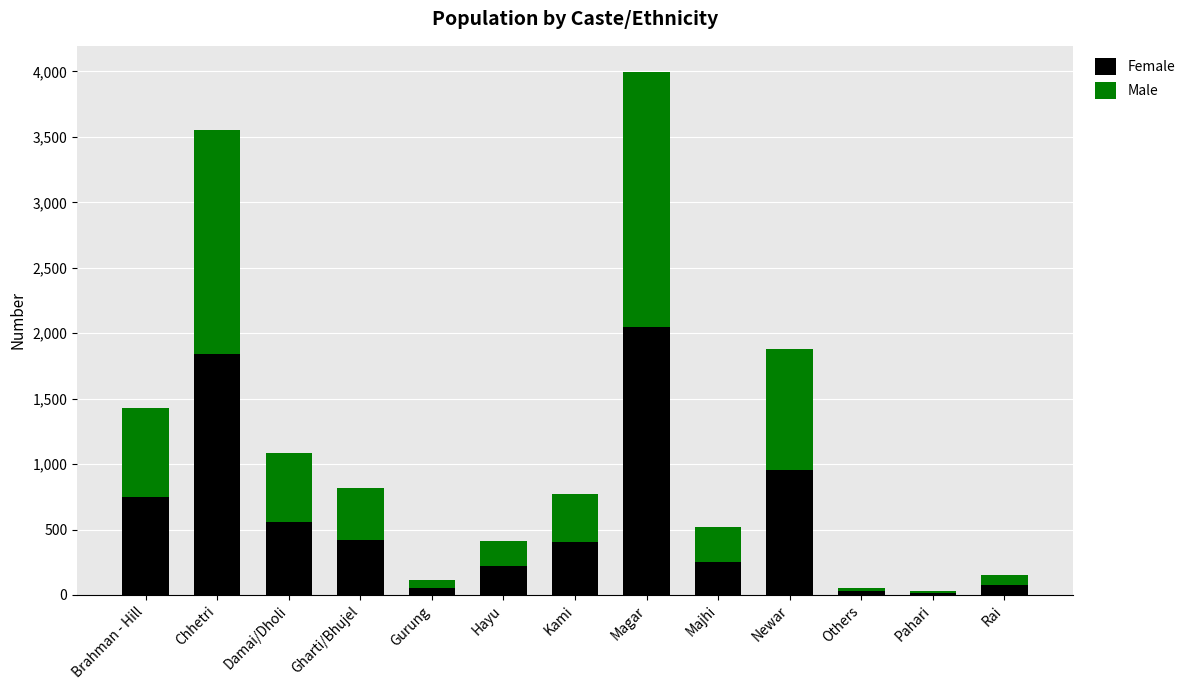

What is the total value across all series at Kami?

769